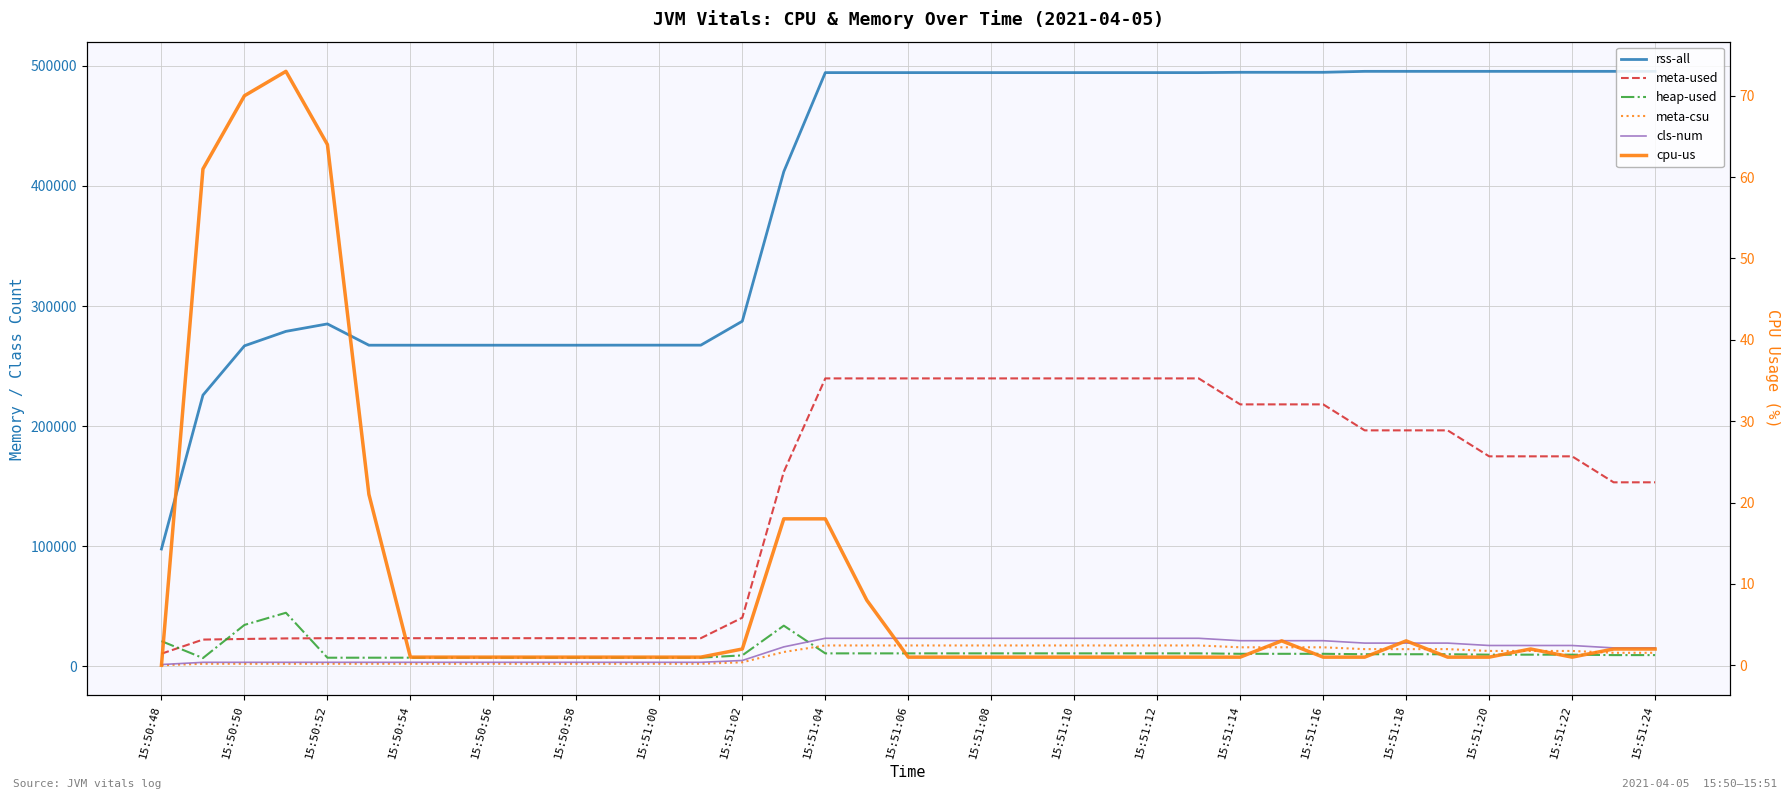

What position from the right is 15:51:22?

3